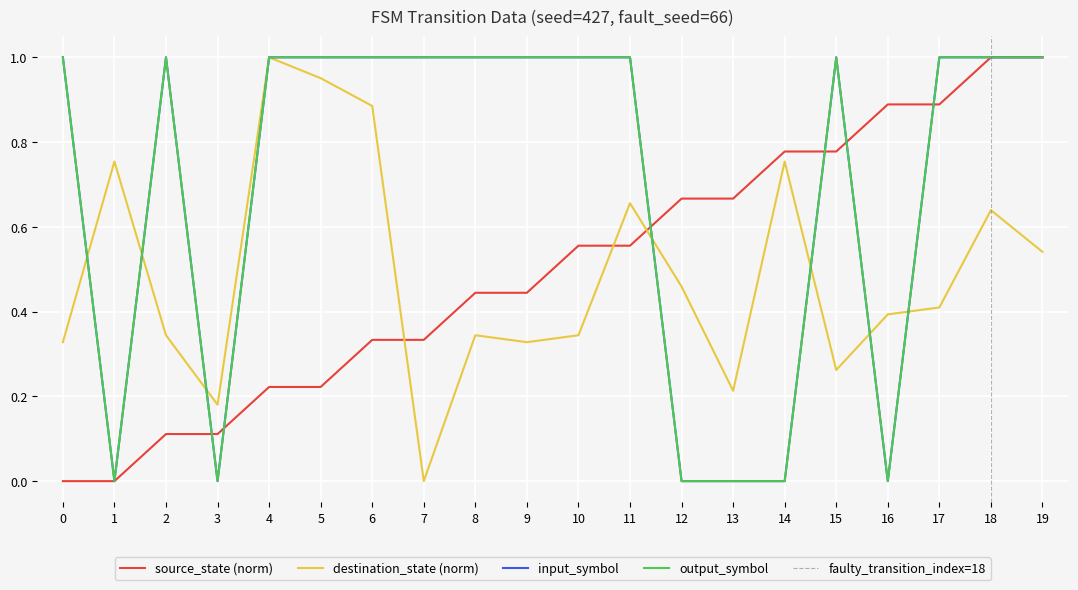

What is the difference between the source_state values at 19 and 3?

0.9